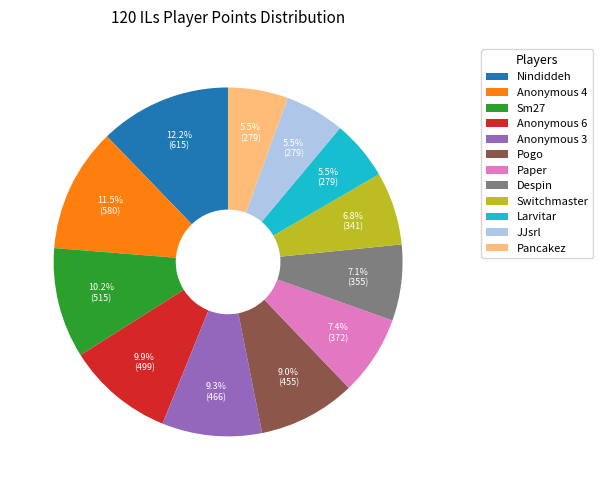

True or false: Larvitar accounts for 11% of the total.

False